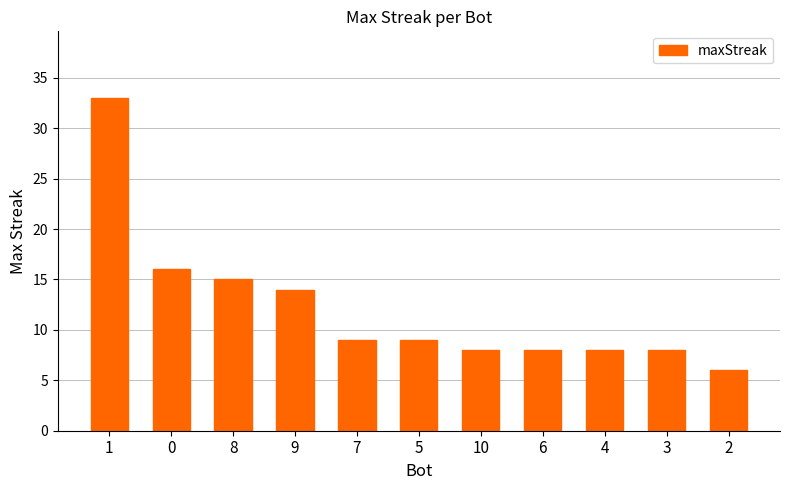

Are the bars grouped side by side (vs. stacked)?

No